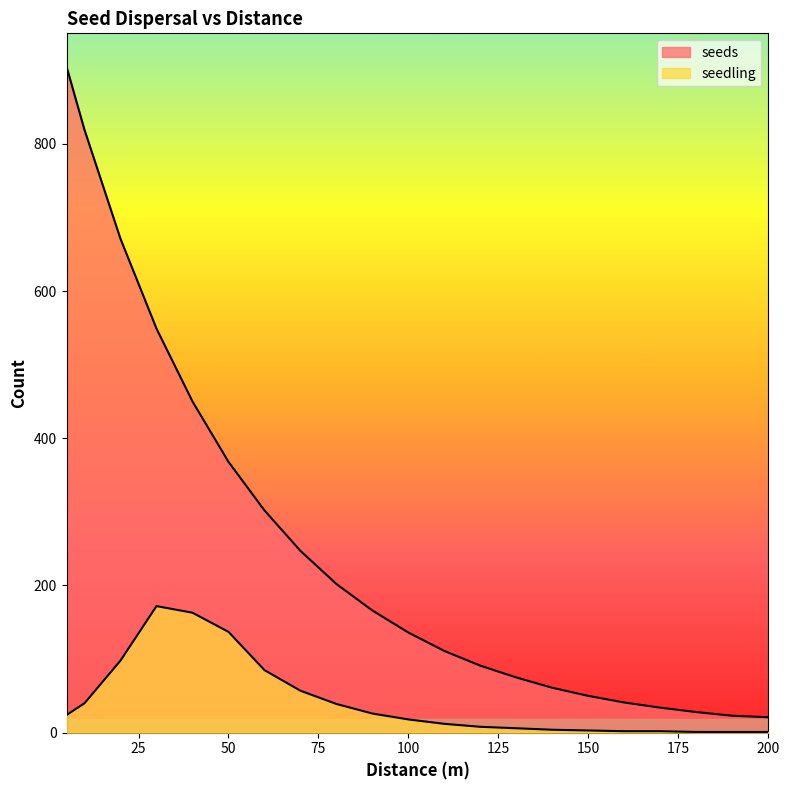

What is the value of the seedling point at the 7th from the left?

85